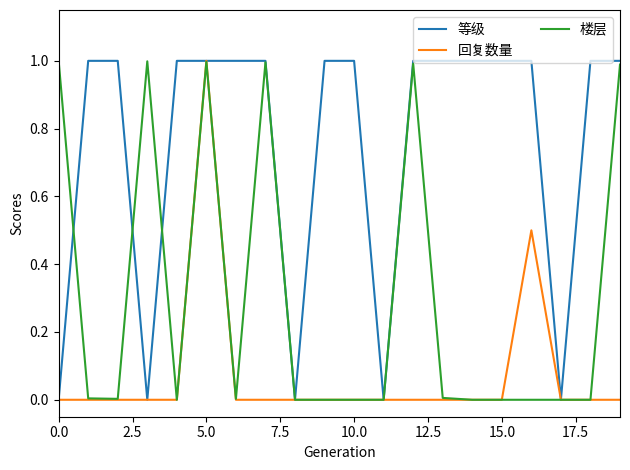

What are all the series names shown in the legend?

等级, 回复数量, 楼层